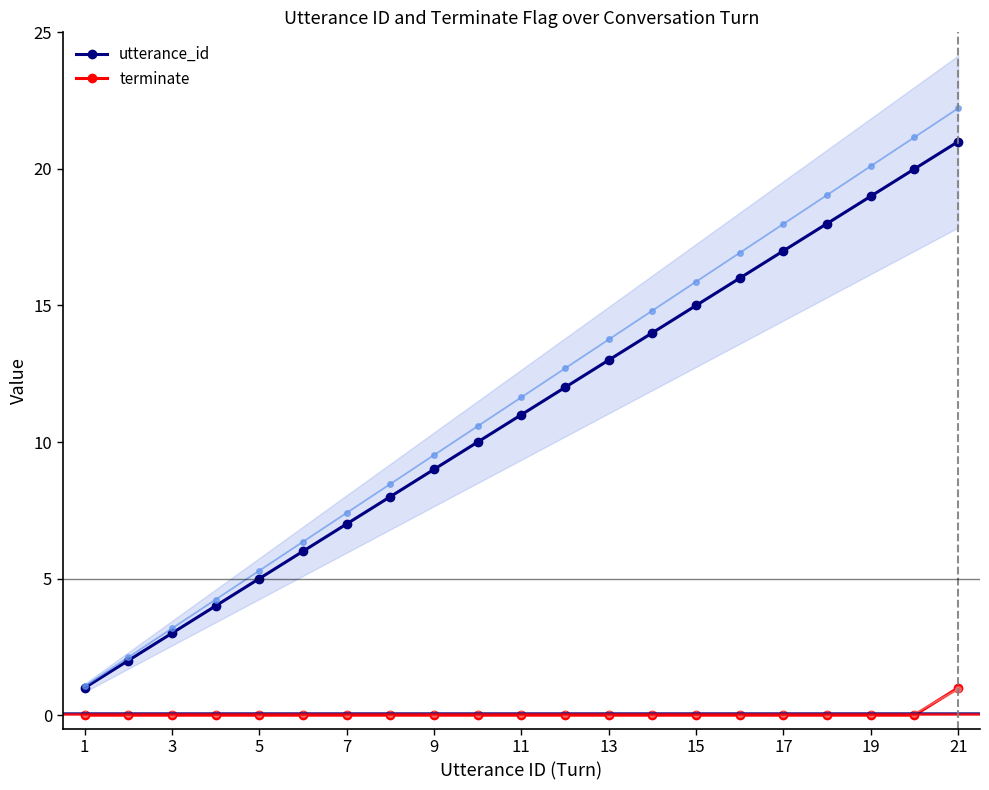

True or false: terminate and utterance_id cross at least once.

False